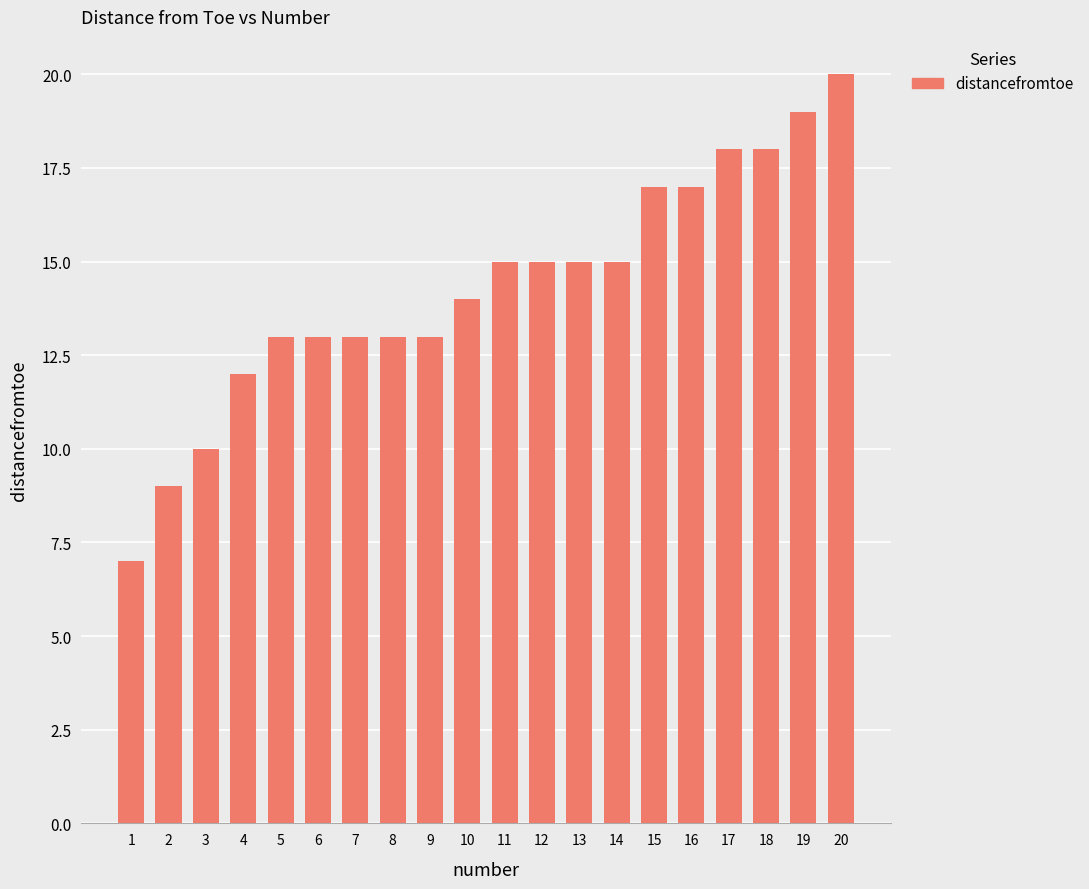

Are the bars horizontal?

No